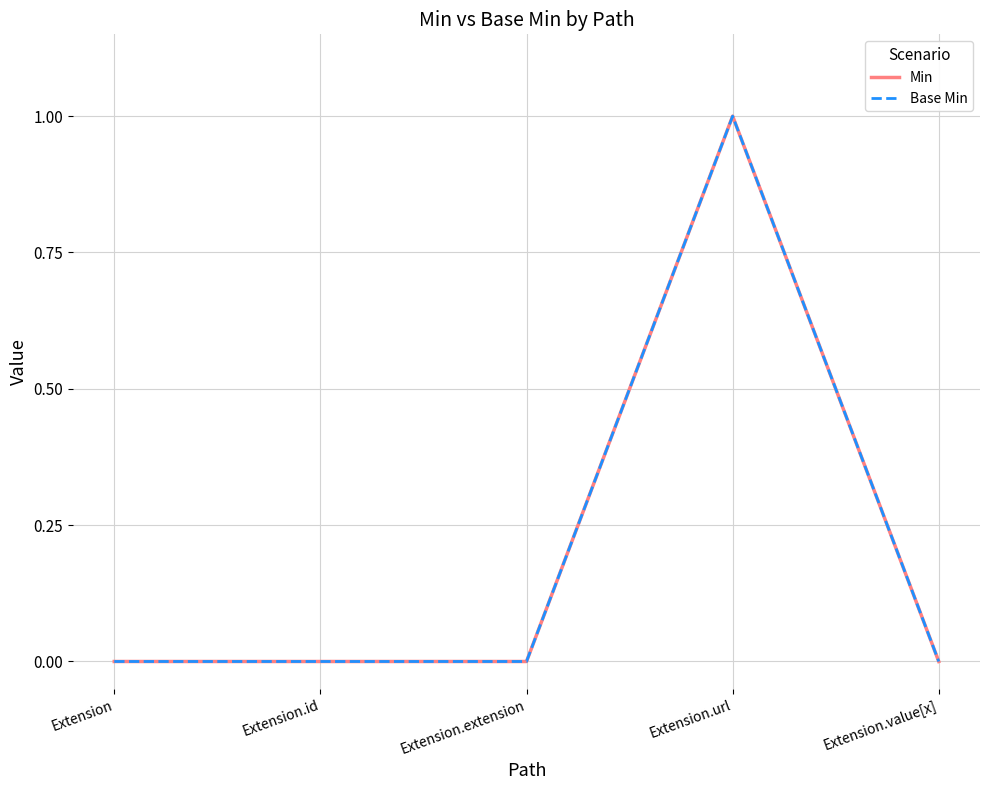

Where is the first local maximum for Base Min?

Extension.url